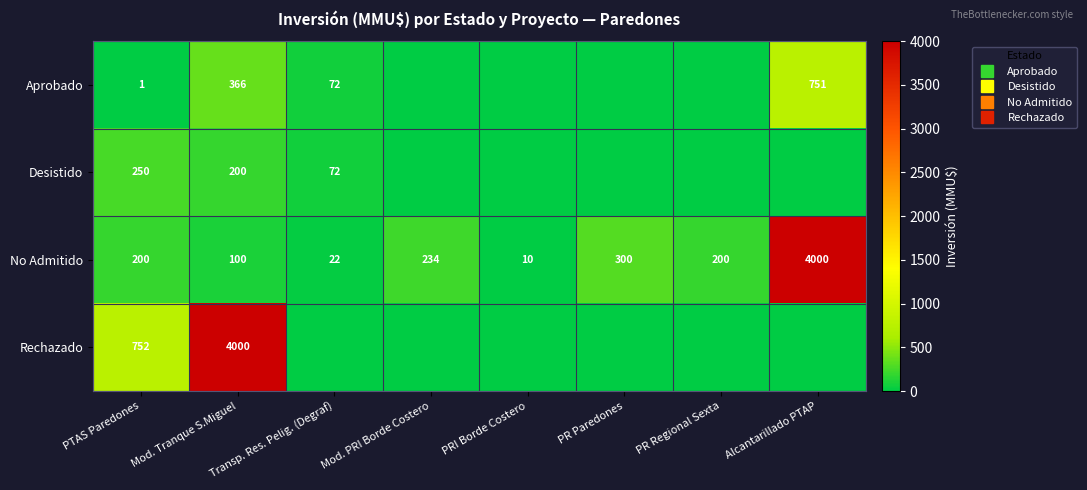

At which category is the sum across all series the highest?

Alcantarillado PTAP